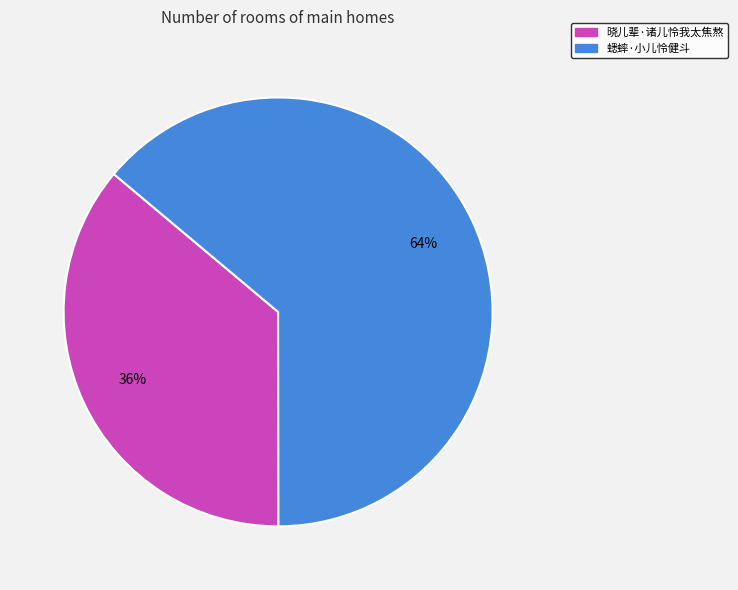

Do 晓儿辈·诸儿怜我太焦熬 and 蟋蟀·小儿怜健斗 together represent more than half of the pie?

Yes